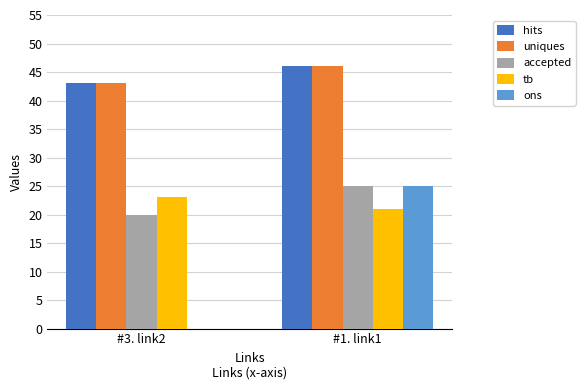

Read the hits value at #1. link1.

46